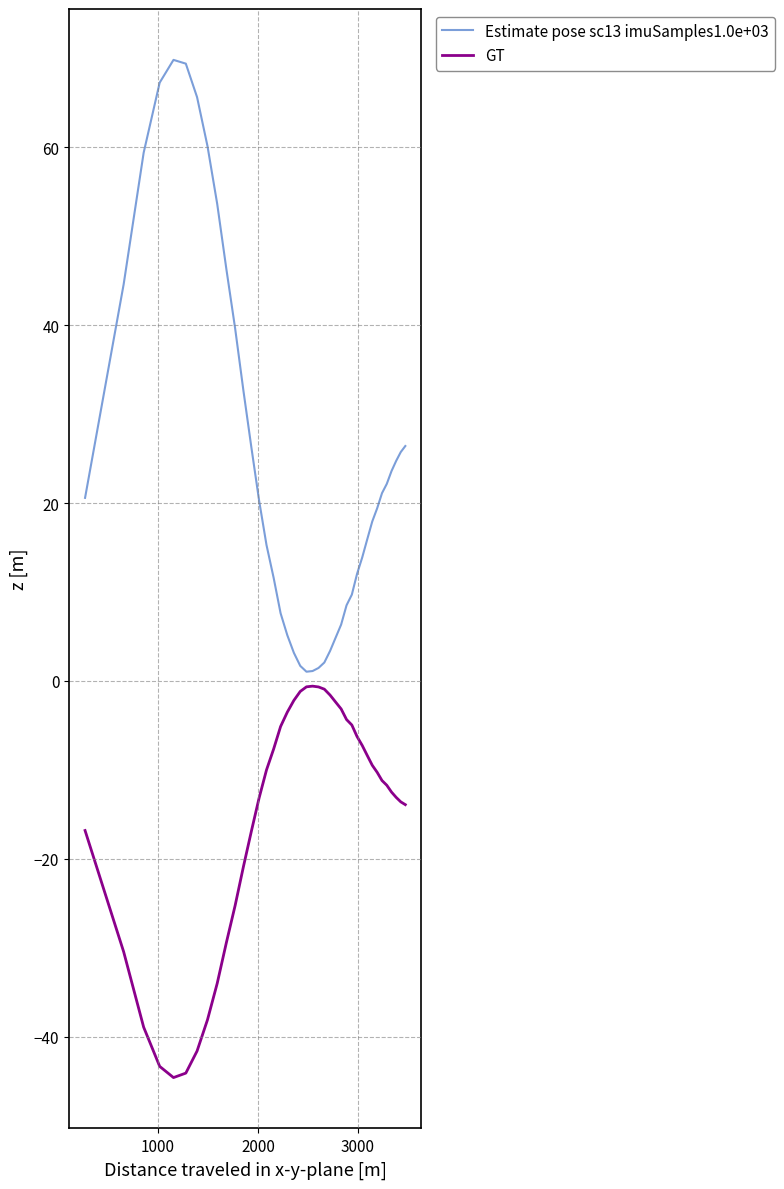

Which series has the largest total across all categories?

Estimate pose sc13 imuSamples1.0e+03